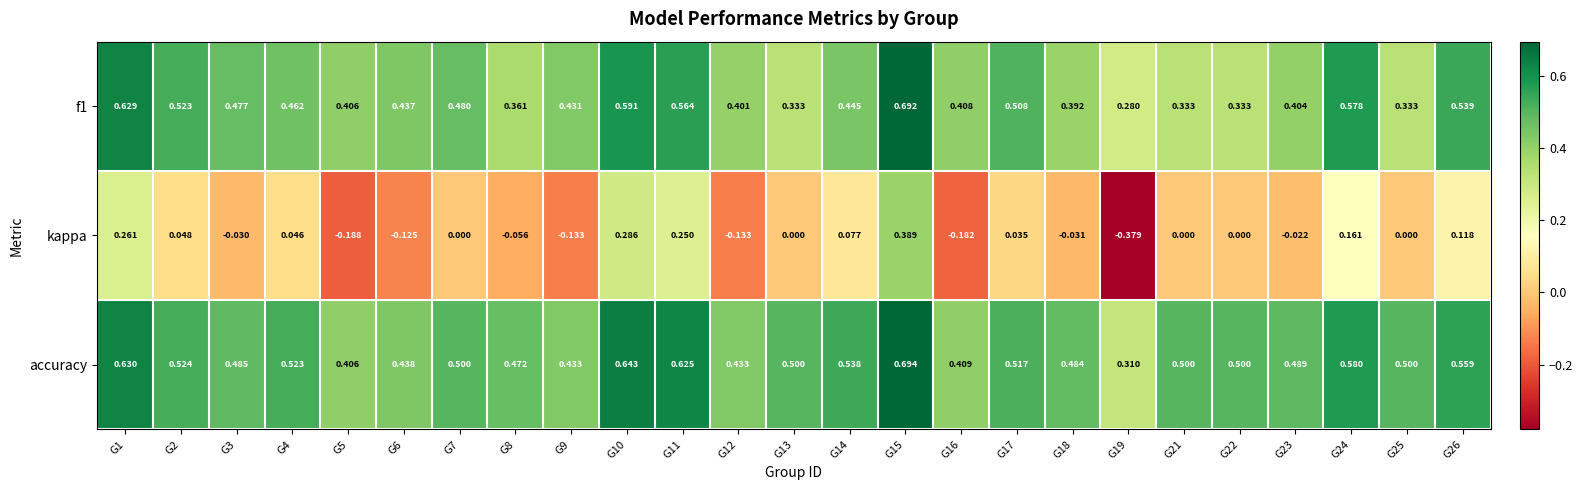

Which series has the largest total across all categories?

accuracy